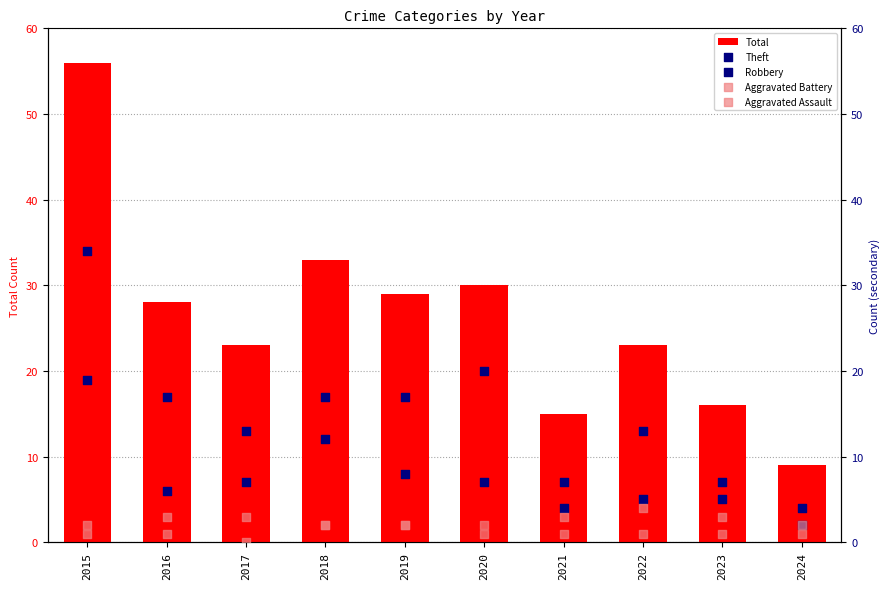

Which series reaches the minimum Y coordinate?

Aggravated Assault